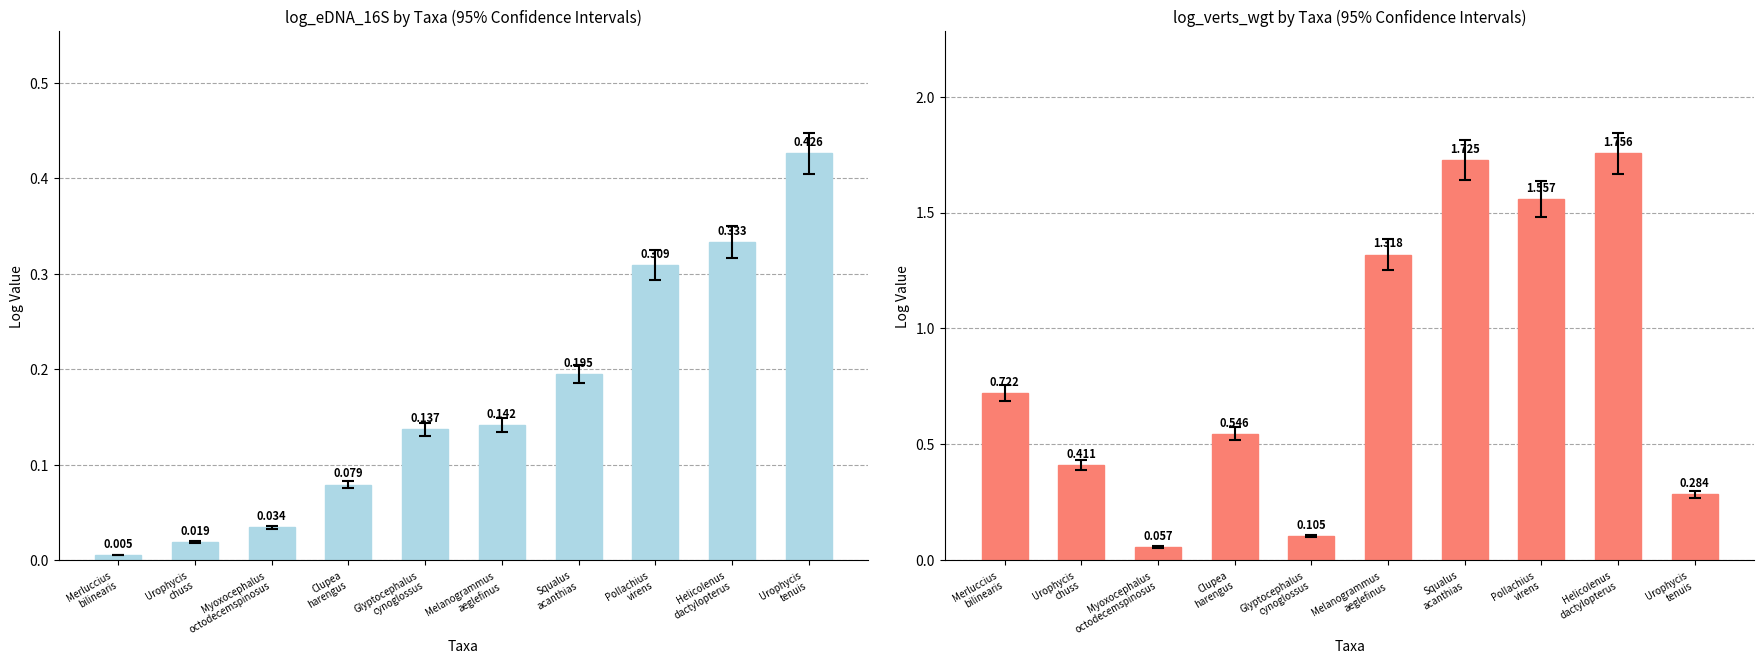

List the series in order of their peak value, highest first.

log_verts_wgt, log_eDNA_16S